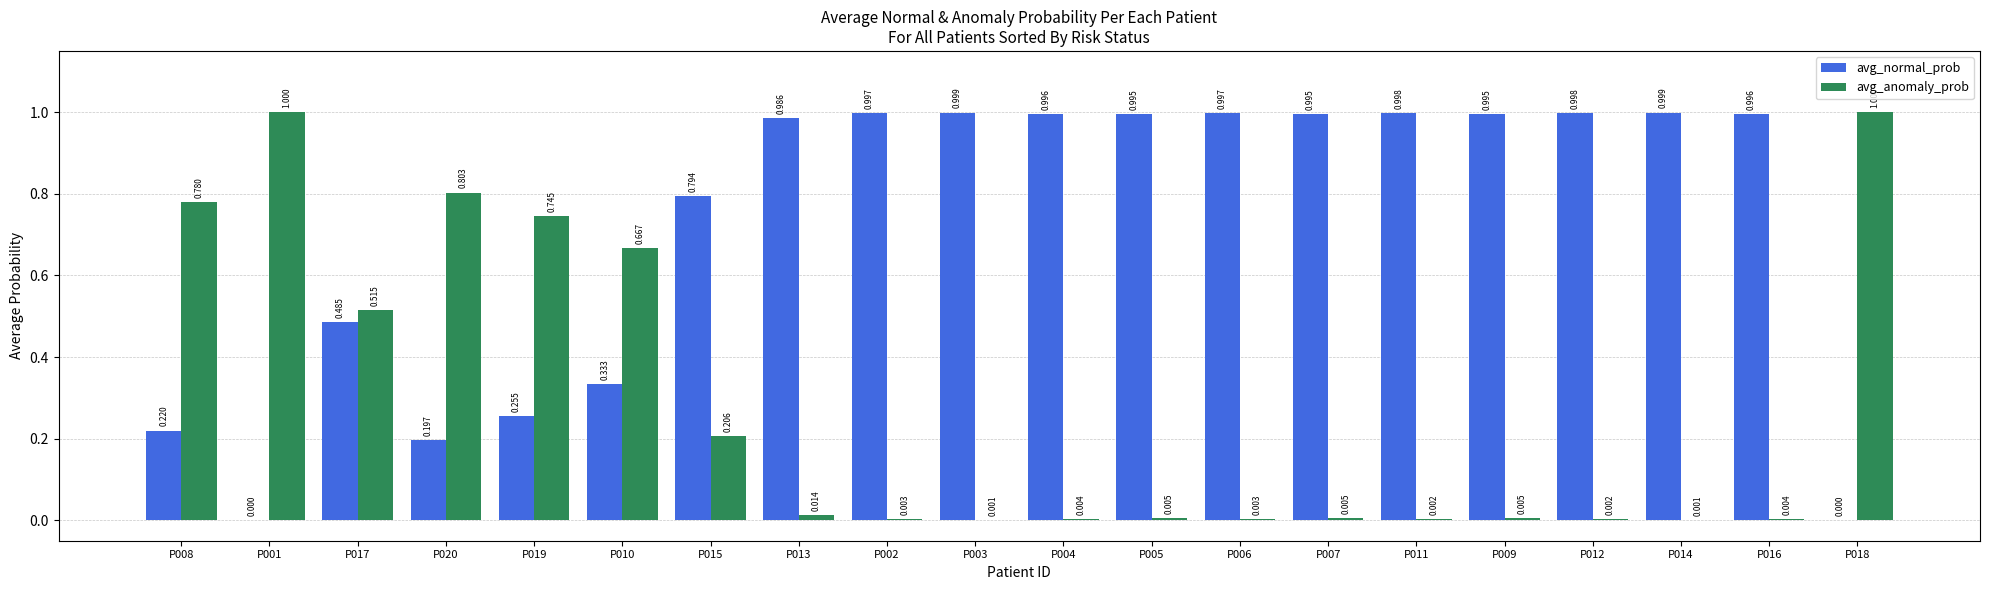

Which series has the largest total across all categories?

avg_normal_prob